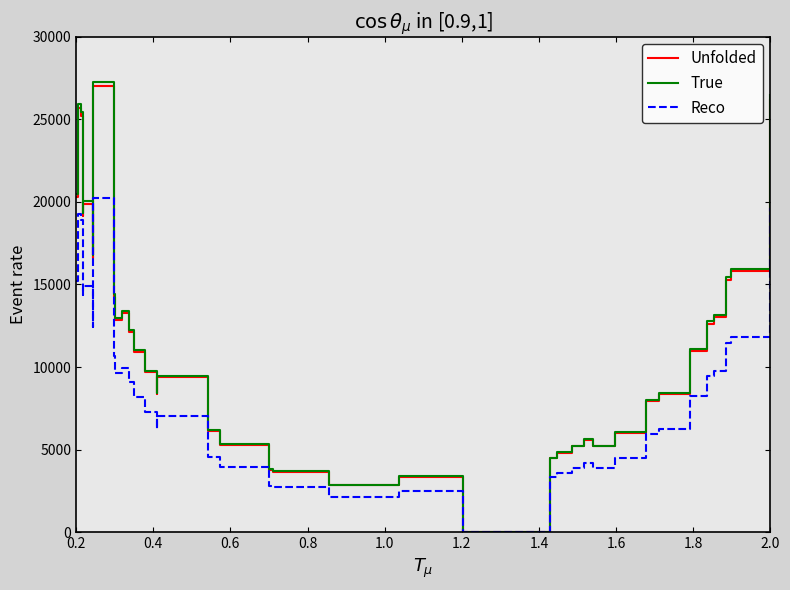

How many lines are shown in the chart?

3